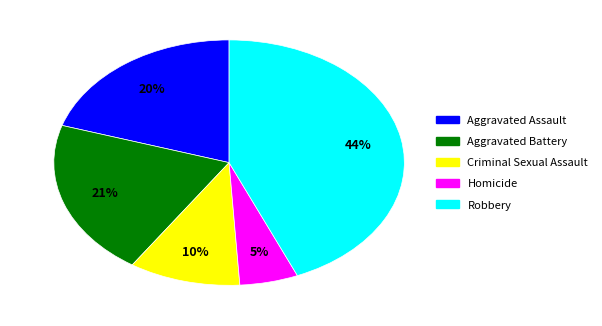

Which slice is the smallest?

Homicide